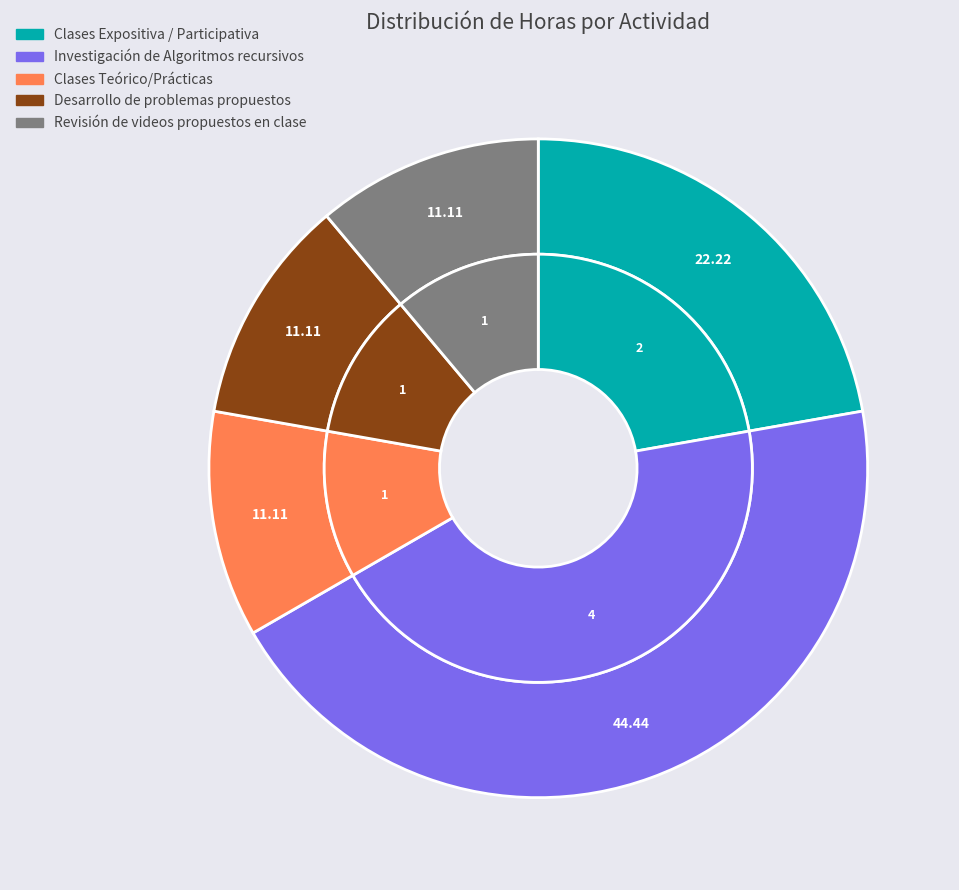

To the nearest percent, what is the average slice percentage?

20%